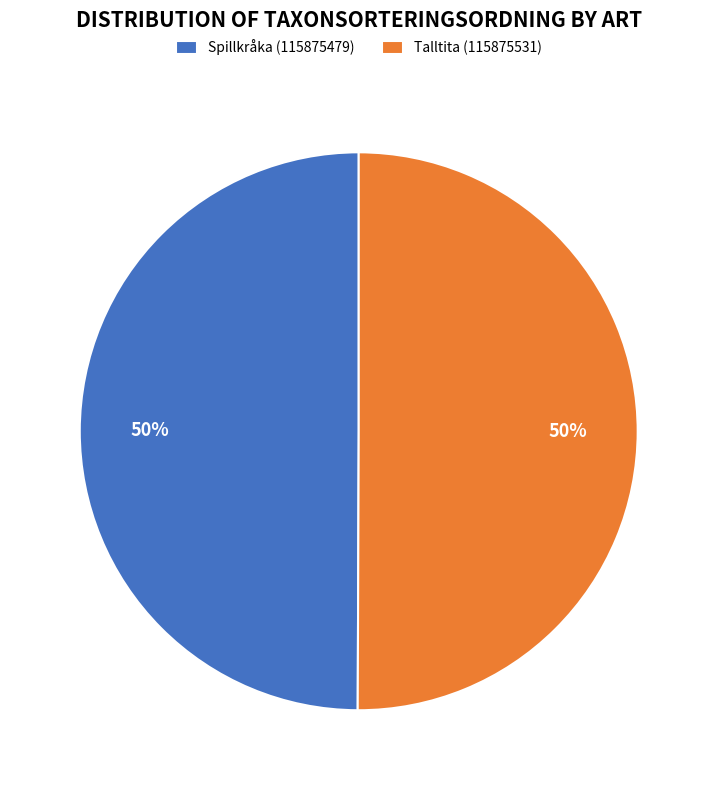

To the nearest percent, what is the combined percentage of Spillkråka (115875479) and Talltita (115875531)?

100%